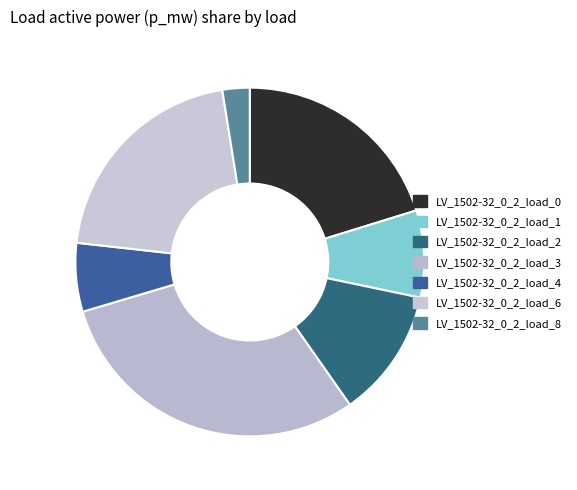

Does any single category account for the majority?

No